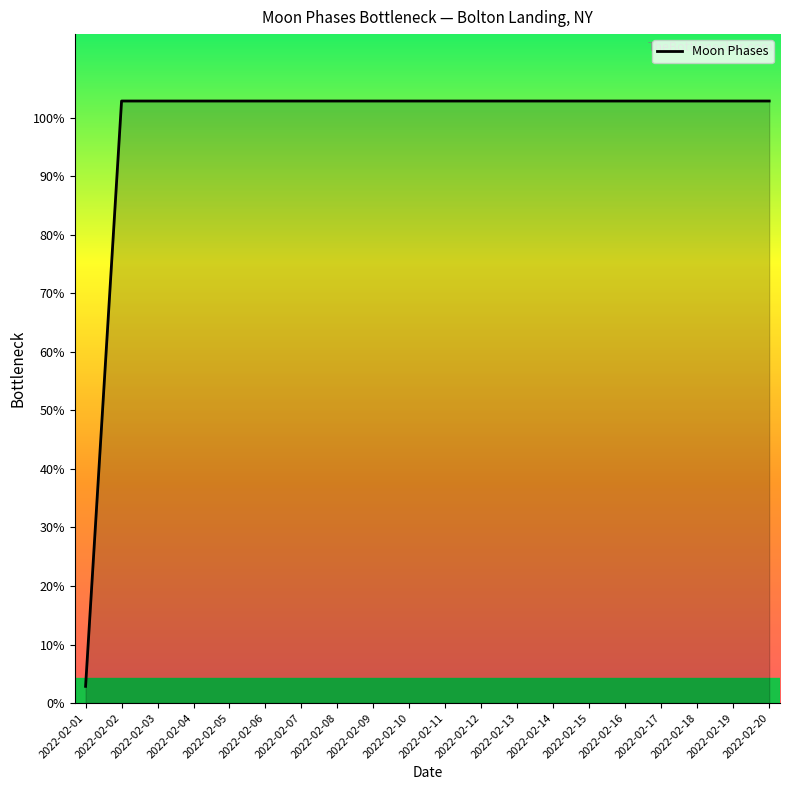

Where does the data first go above 3?

2022-02-02